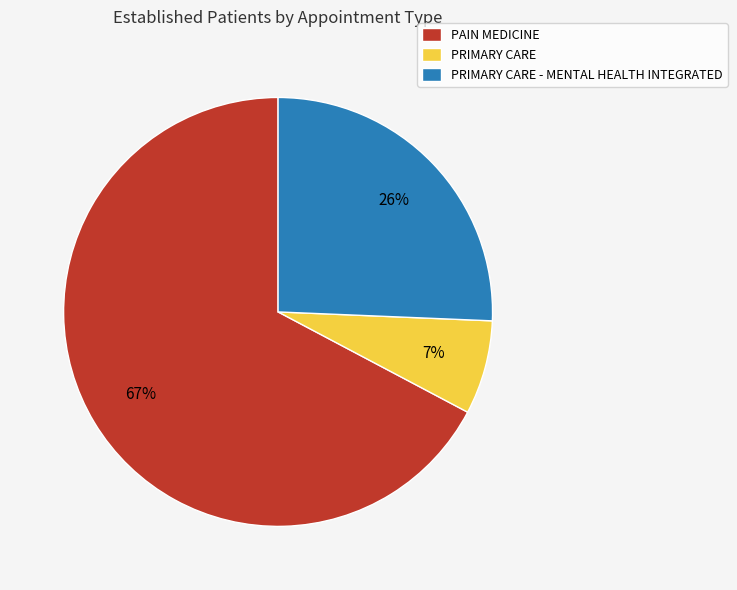

Which slice is the smallest?

PRIMARY CARE